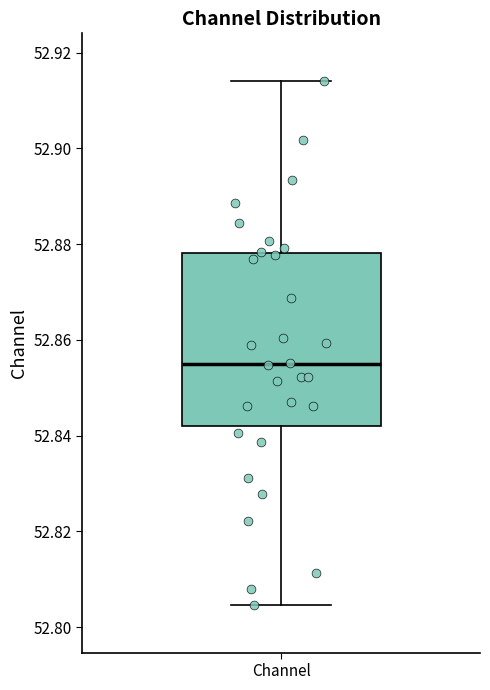

Where is the upper edge of the box for Channel on the y-axis? The values are not printed on the chart, so give them approximately, as read against the axis.

52.878